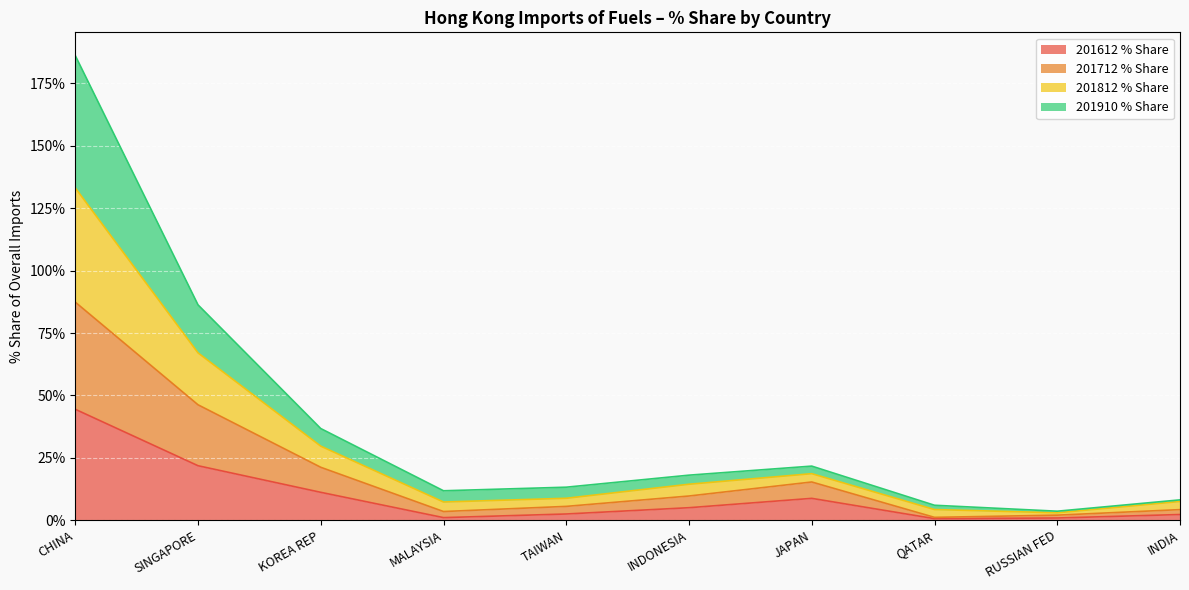

What is the approximate value of 201612 % Share at SINGAPORE?

21.8